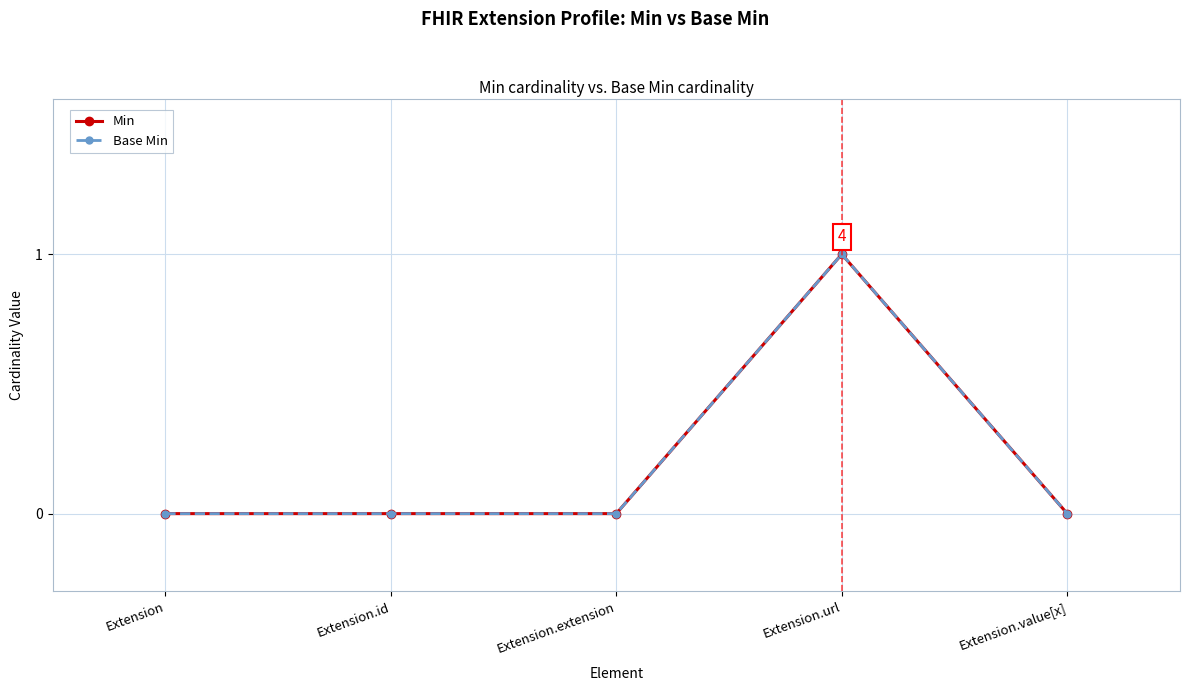

Does the chart have visible grid lines?

Yes